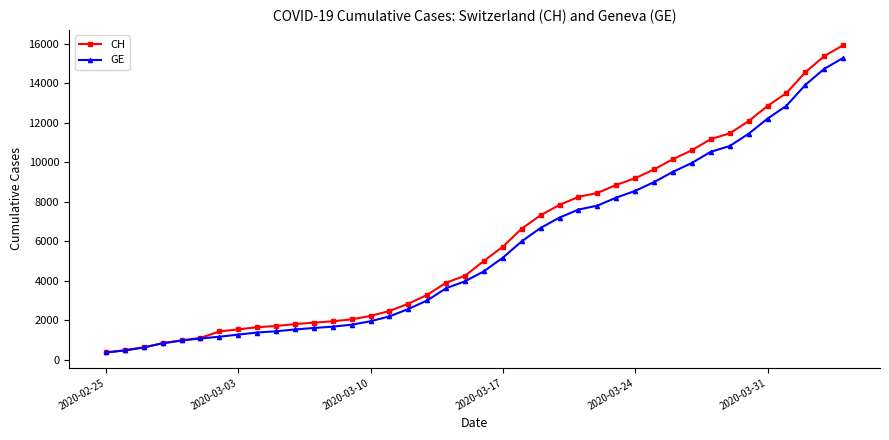

What is the highest value of the GE series?

15284